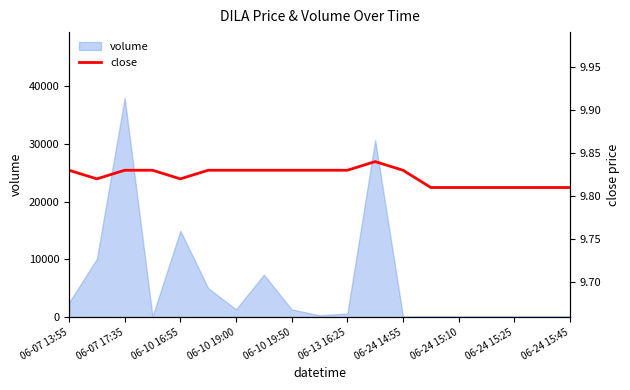

At which label is volume closest to 19060?

06-10 16:55